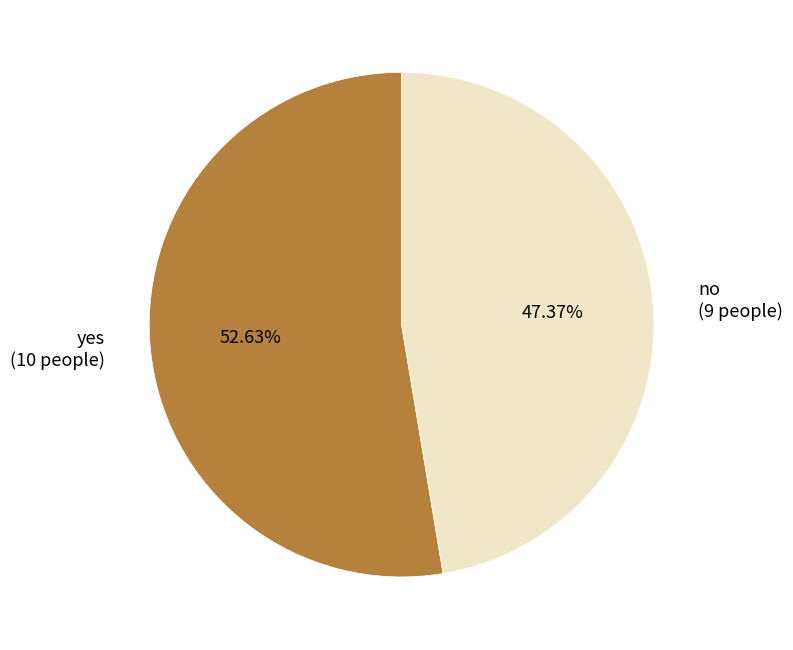

Does no represent more than half of the total?

No